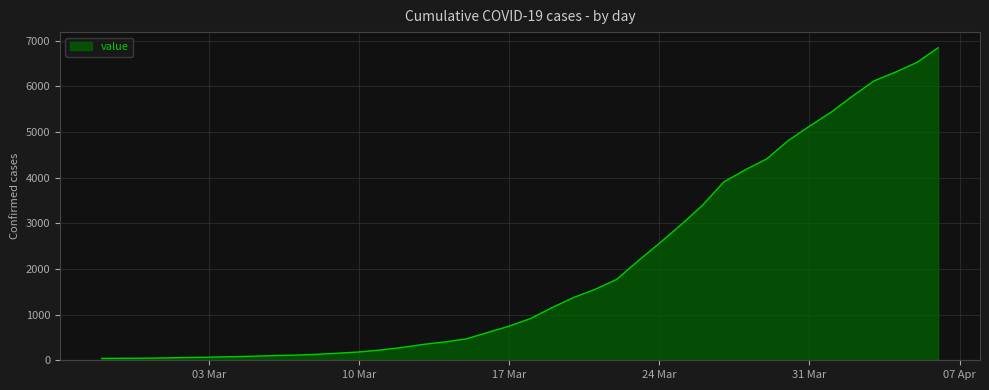

What is the difference between the maximum and minimum values?

6803